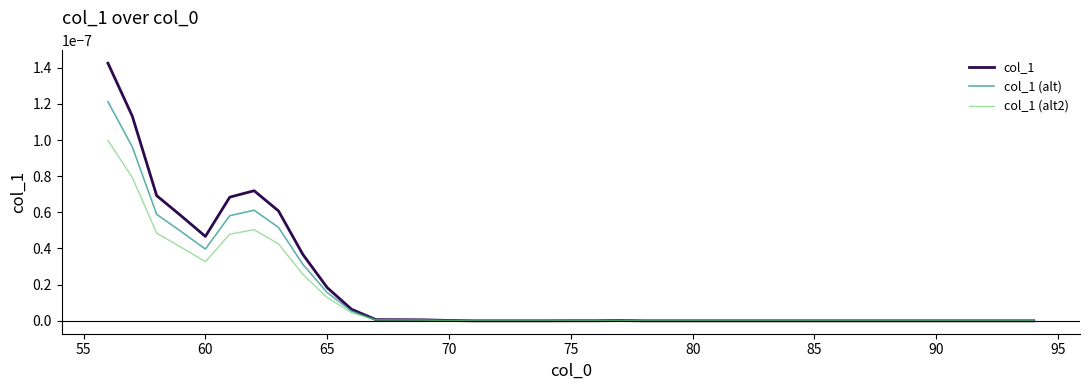

Which series has the widest spread of values?

col_1